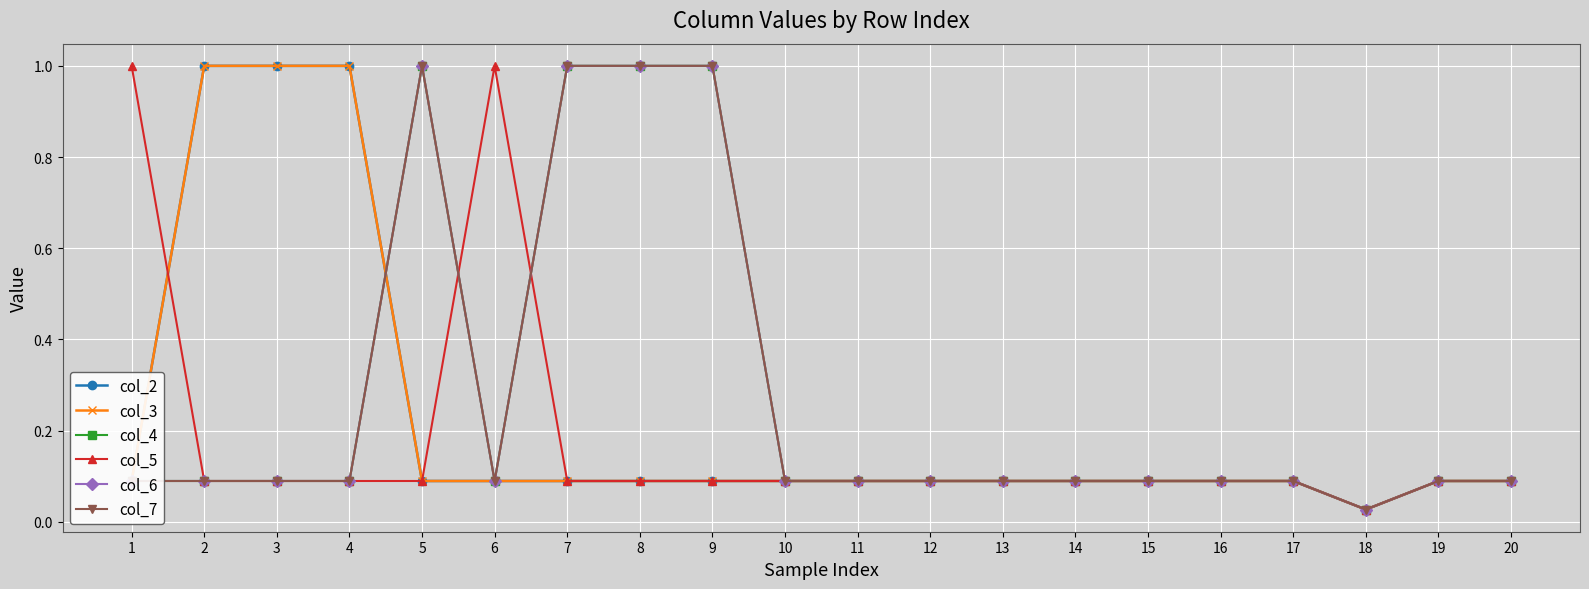

What are all the series names shown in the legend?

col_2, col_3, col_4, col_5, col_6, col_7